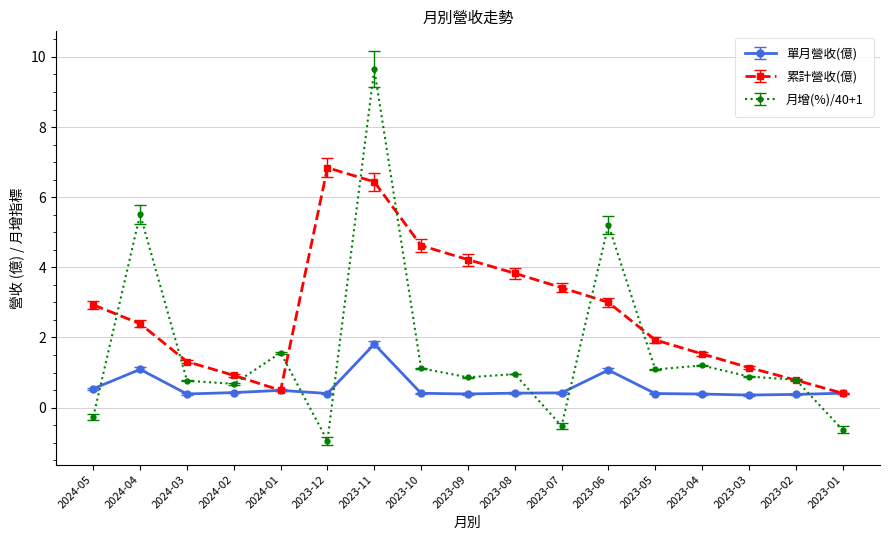

Which label corresponds to the largest value in the chart?

2023-11